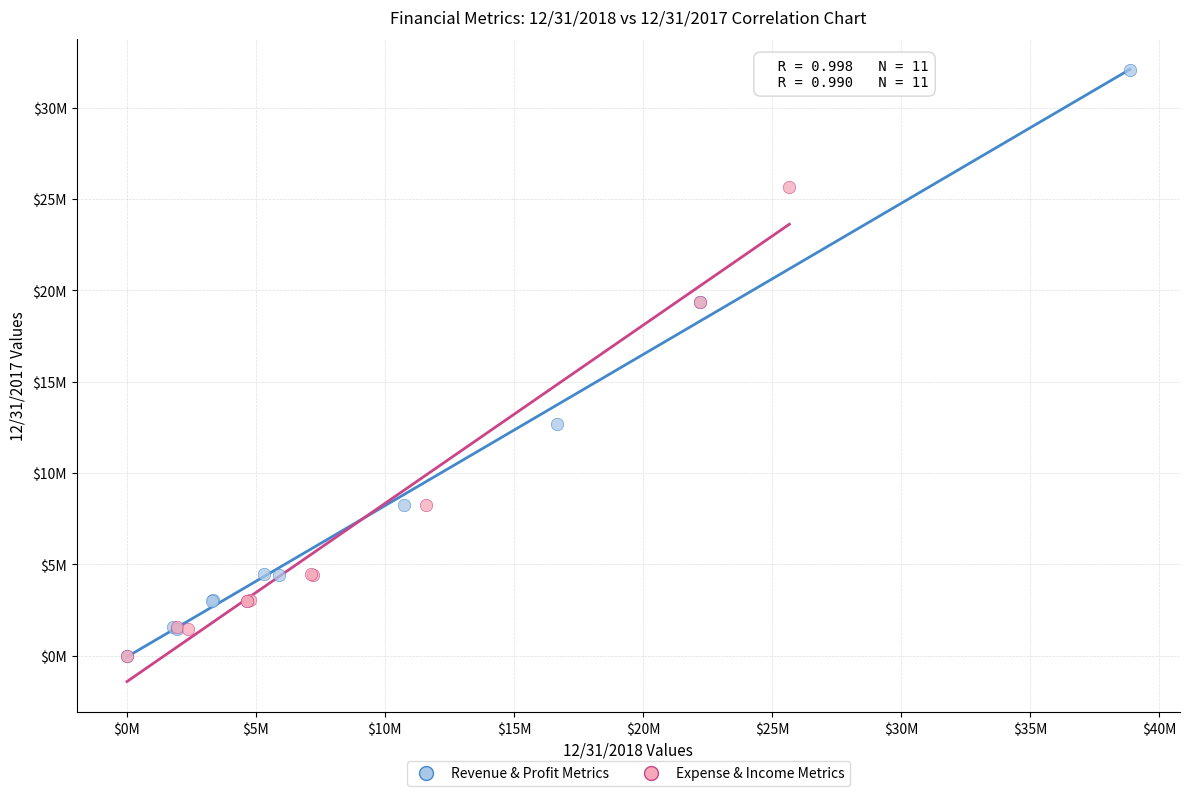

What are all the series names shown in the legend?

Revenue & Profit Metrics, Expense & Income Metrics